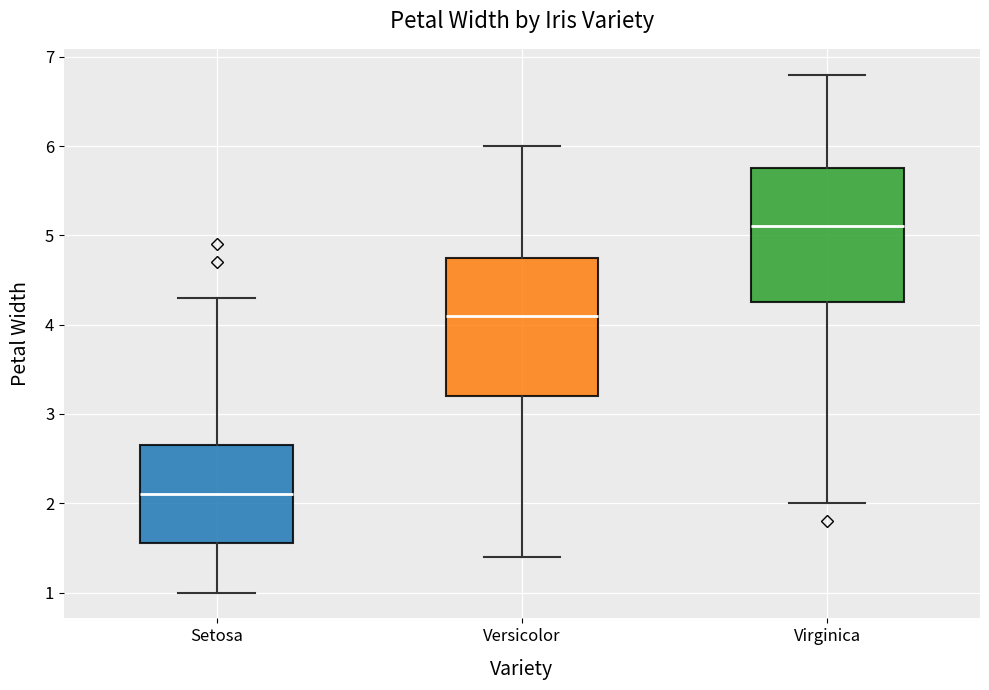

Reading left to right, read every box against the y-axis: the position of its median line, the range the box covers, and the ends of its whiskers. The values are not printed on the chart, so give them approximately, as read against the axis.

Setosa: median 2.1, box 1.6 to 2.7, whiskers 1.0 to 4.3
Versicolor: median 4.1, box 3.2 to 4.8, whiskers 1.4 to 6.0
Virginica: median 5.1, box 4.3 to 5.8, whiskers 2.0 to 6.8